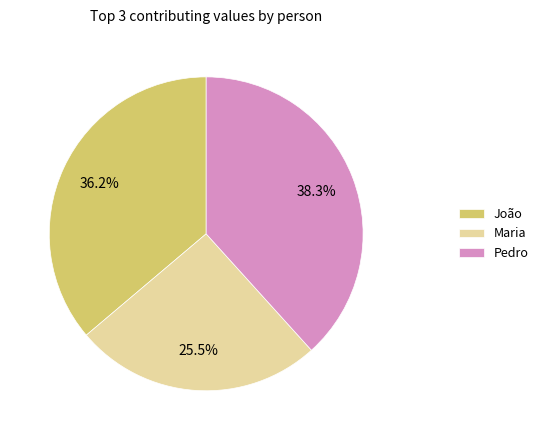

True or false: João accounts for 22% of the total.

False